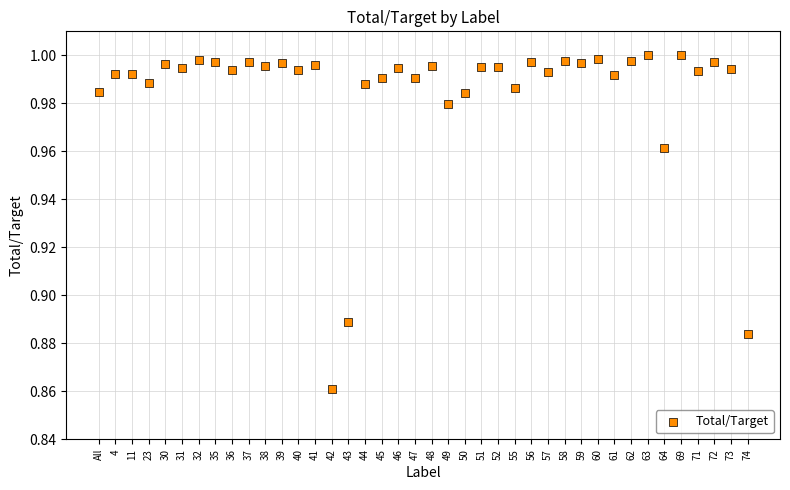

Count the number of points in this scatter plot.

40